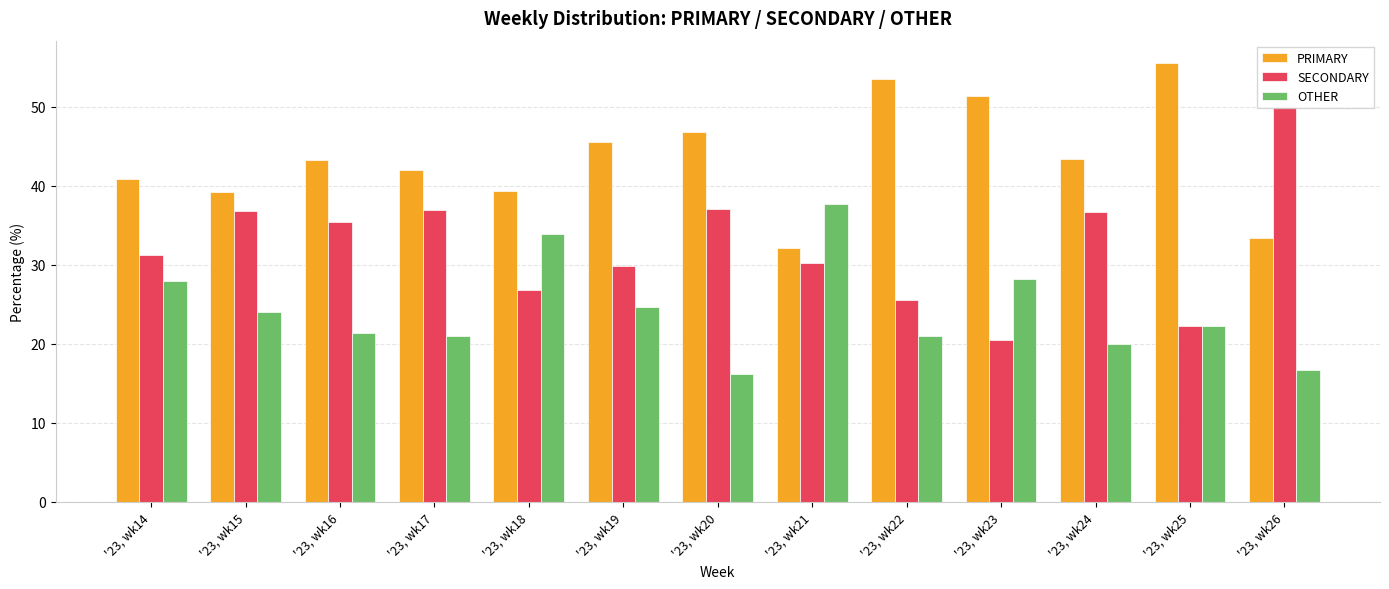

Which label corresponds to the largest value in the chart?

'23, wk25